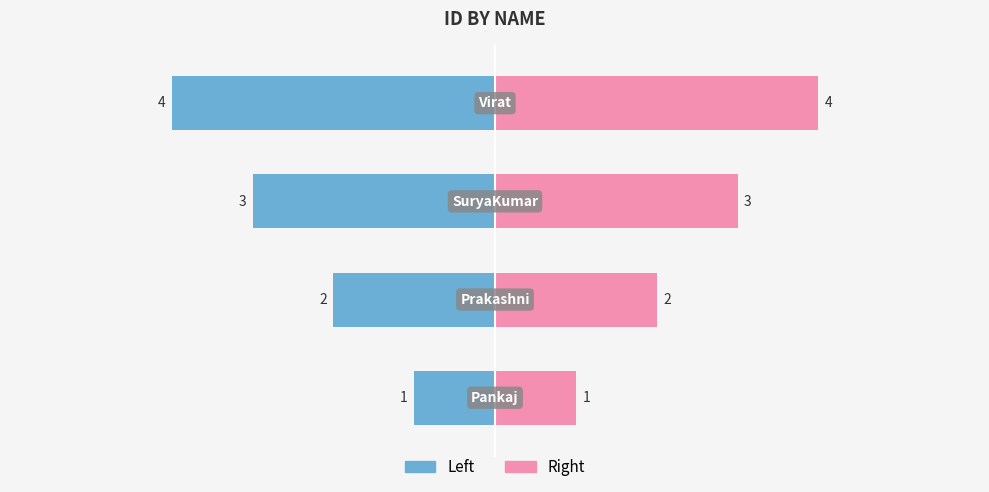

What is the average value of the ID (Right) series?

2